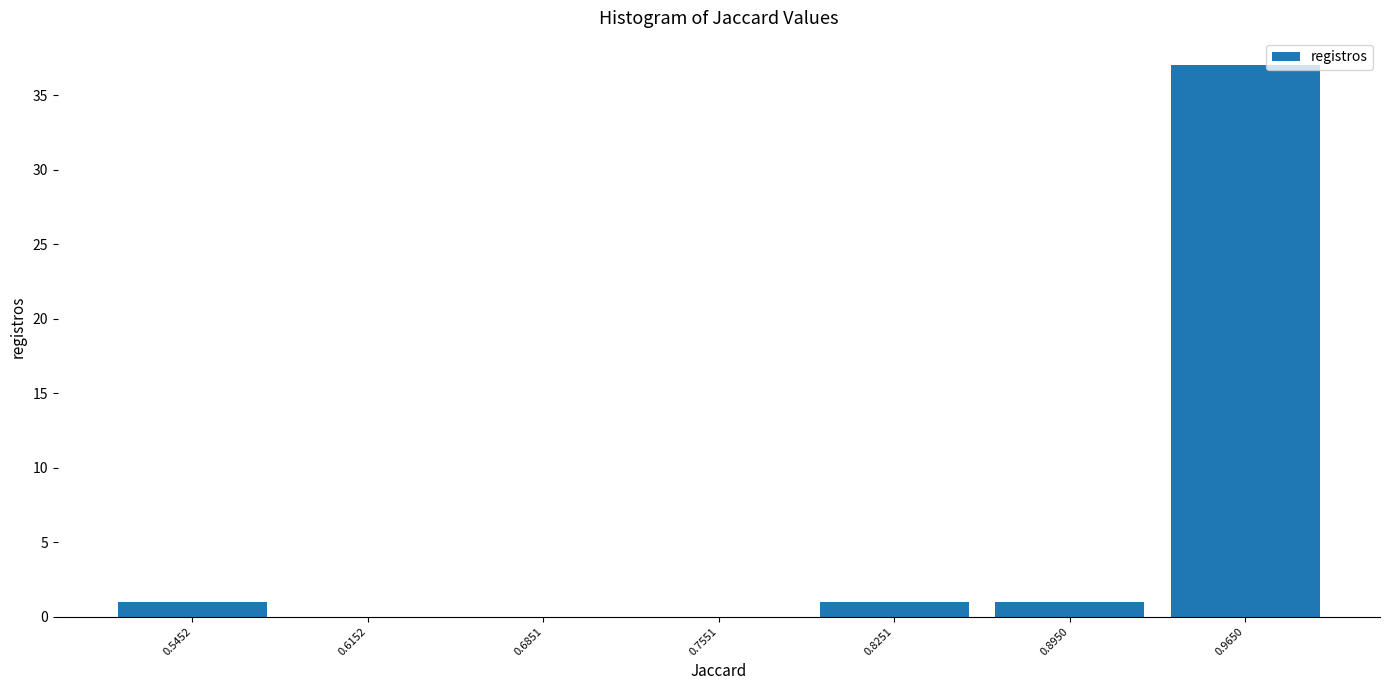

Reading left to right, list every bar in this chart as the range it spans on the x-axis followed by its height. Neither the bar edges nor the heights are printed on the chart, so give them approximately, as read against the axes.

0.51 to 0.58: 1
0.58 to 0.65: 0
0.65 to 0.72: 0
0.72 to 0.79: 0
0.79 to 0.86: 1
0.86 to 0.93: 1
0.93 to 1.00: 37